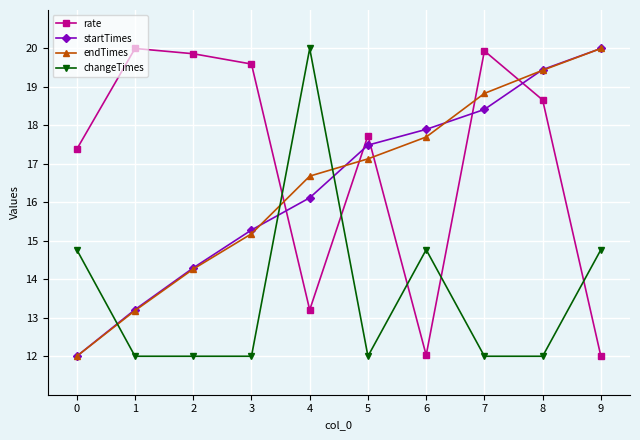

Reading left to right, what are all the values shown in this chart?

rate: 17.4	20.0	19.9	19.6	13.2	17.7	12.0	19.9	18.7	12.0
startTimes: 12.0	13.2	14.3	15.3	16.1	17.5	17.9	18.4	19.5	20.0
endTimes: 12.0	13.2	14.3	15.2	16.7	17.1	17.7	18.8	19.4	20.0
changeTimes: 14.8	12.0	12.0	12.0	20.0	12.0	14.8	12.0	12.0	14.8